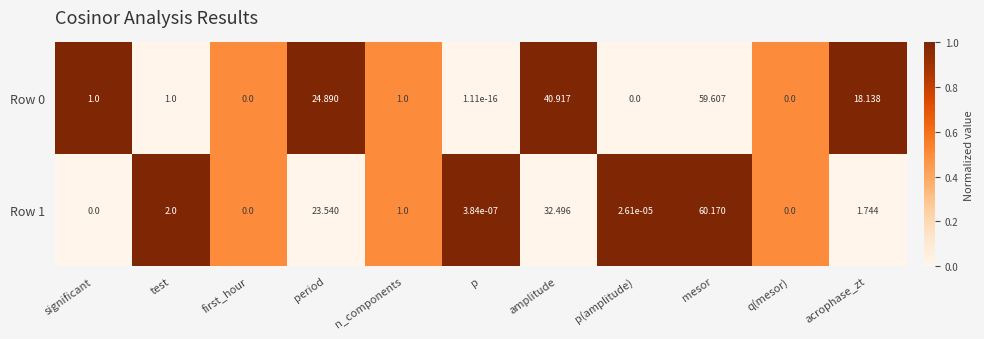

At which category is the sum across all series the highest?

mesor